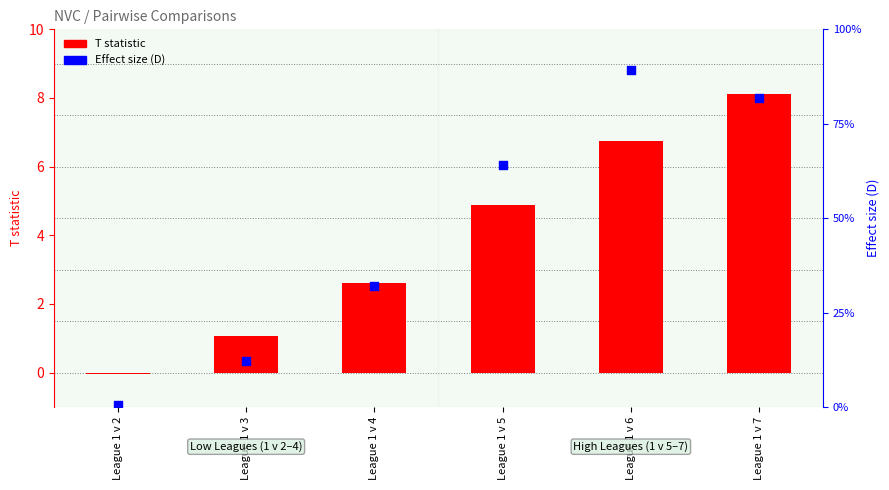

Is the value of Effect size (D) at League 1 v 4 greater than the value of T statistic at League 1 v 6?

No